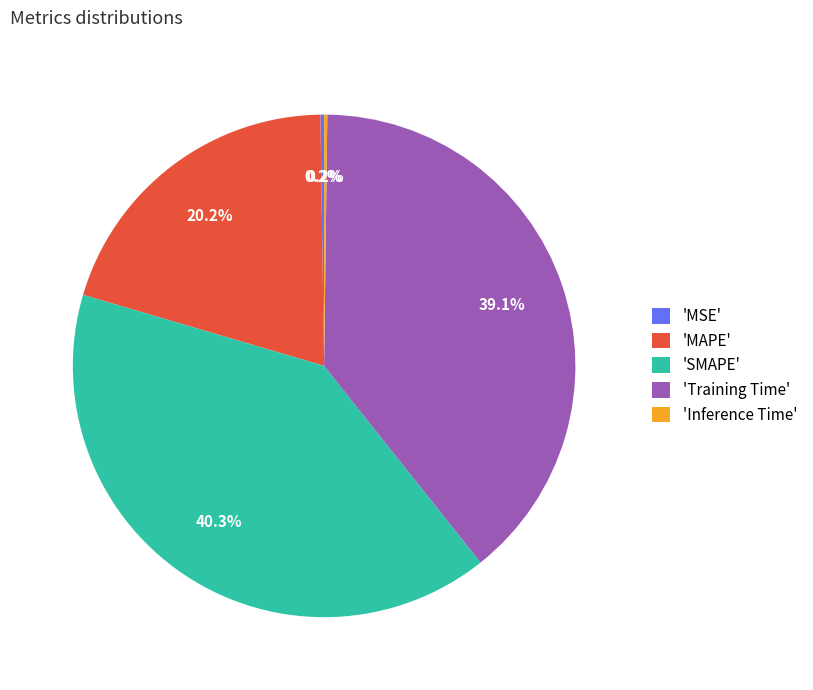

Does any single category account for the majority?

No